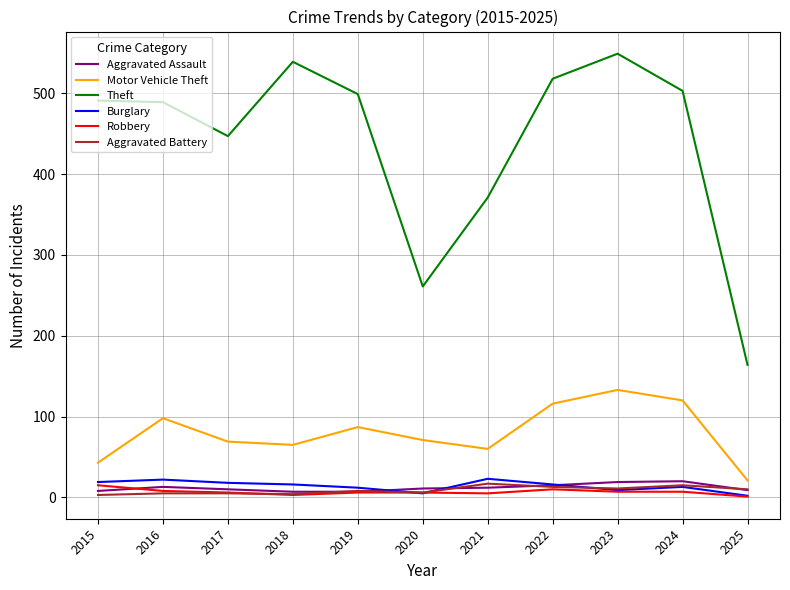

Which series has the largest total across all categories?

Theft